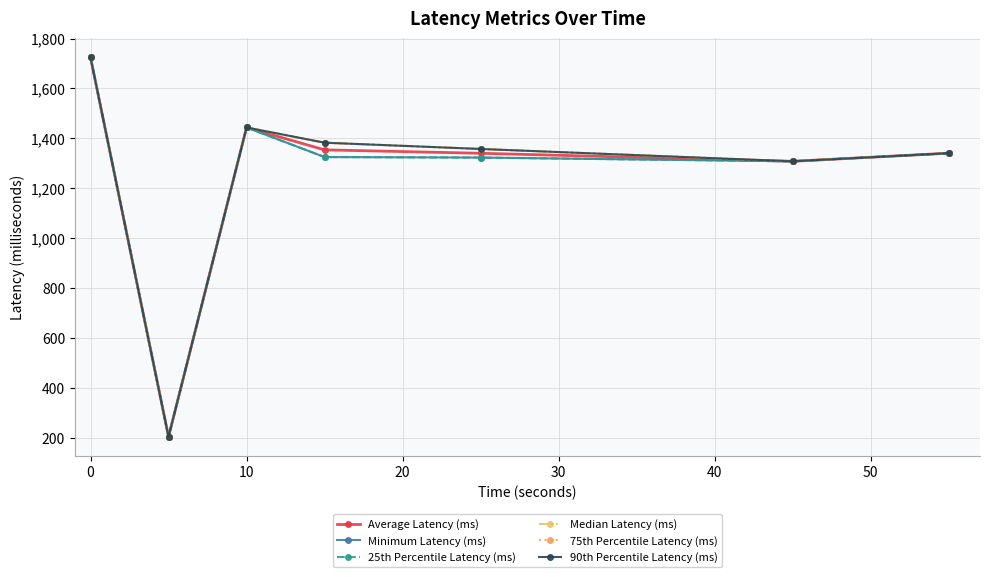

Reading left to right, transcribe all the data shown in this chart.

Average Latency (ms): 1724.5	203.1	1443.3	1353.6	1339.9	1307.7	1340.2
Minimum Latency (ms): 1724.5	203.1	1443.3	1324.8	1322.6	1307.7	1340.2
25th Percentile Latency (ms): 1724.5	203.1	1443.3	1324.8	1322.6	1307.7	1340.2
Median Latency (ms): 1724.5	203.1	1443.3	1382.4	1357.1	1307.7	1340.2
75th Percentile Latency (ms): 1724.5	203.1	1443.3	1382.4	1357.1	1307.7	1340.2
90th Percentile Latency (ms): 1724.5	203.1	1443.3	1382.4	1357.1	1307.7	1340.2